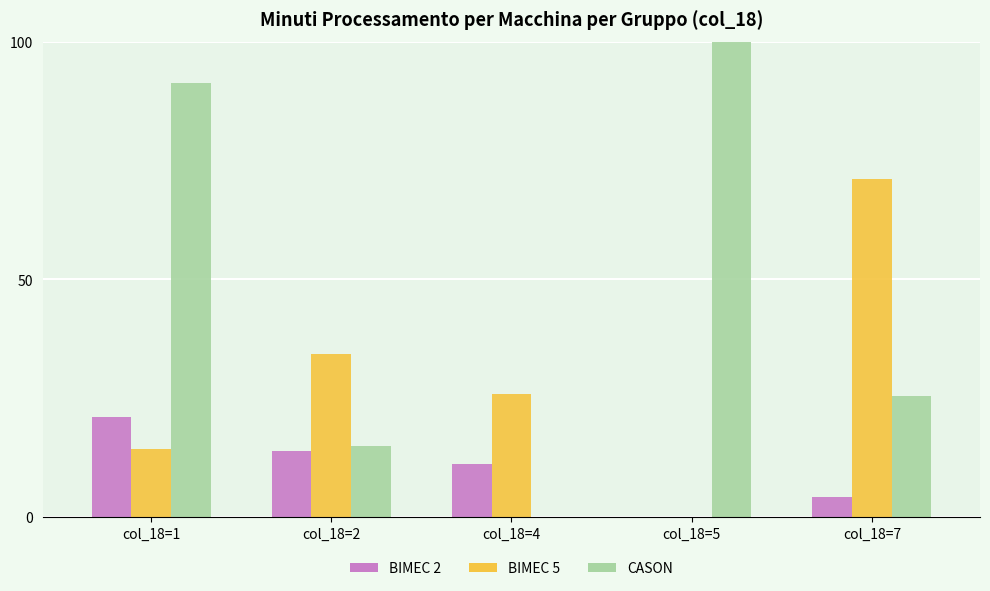

At which label does CASON reach its peak?

col_18=5